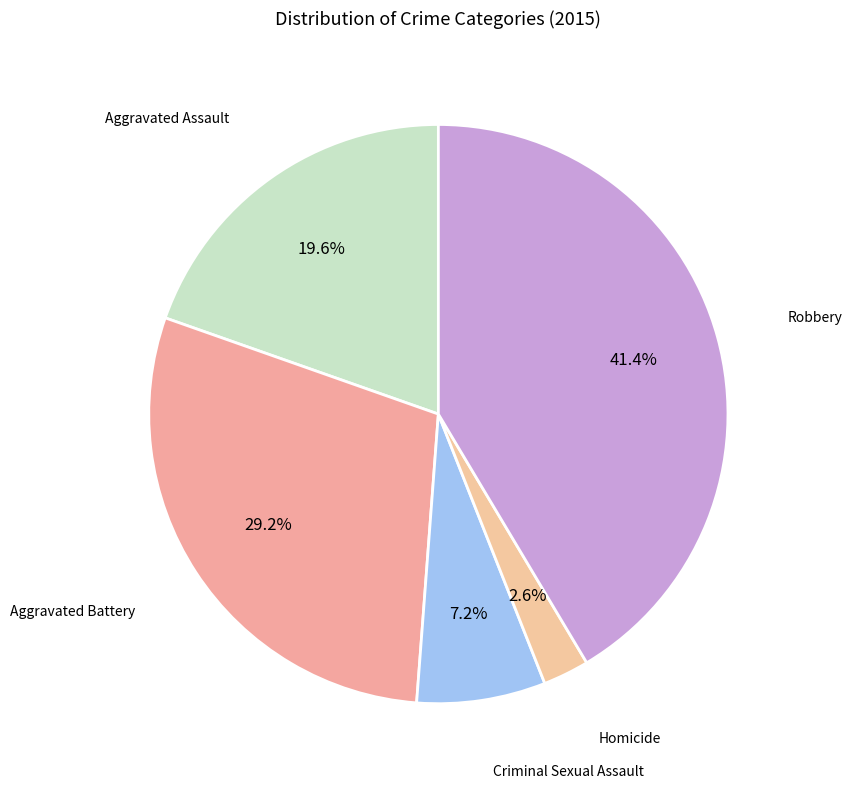

Count the number of slices in the pie.

5